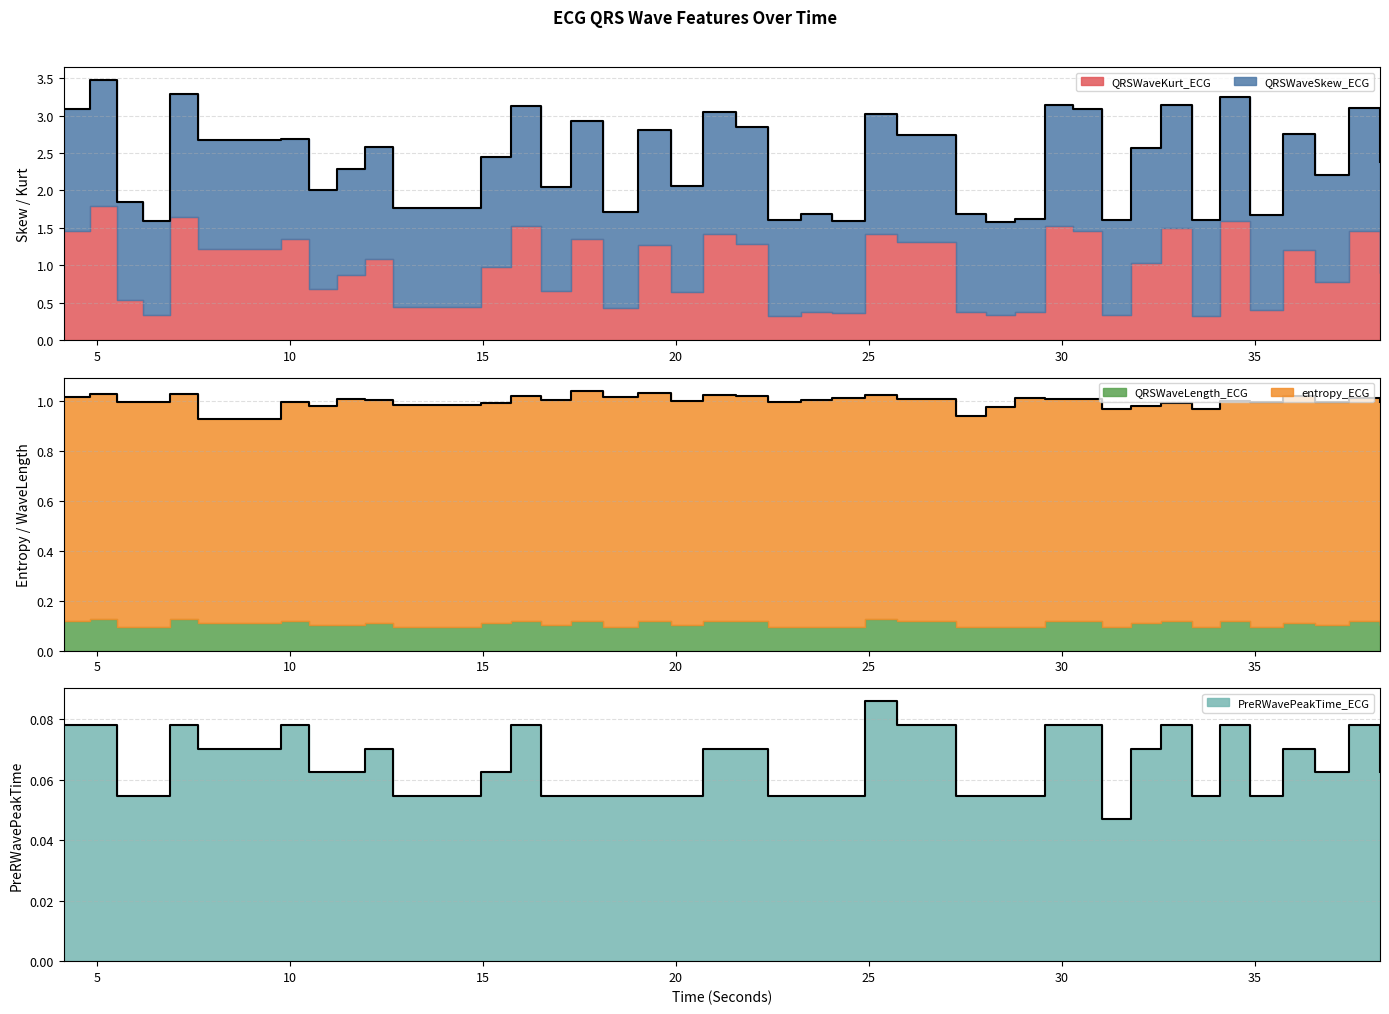

What is the highest value of the QRSWaveLength_ECG series?

0.1